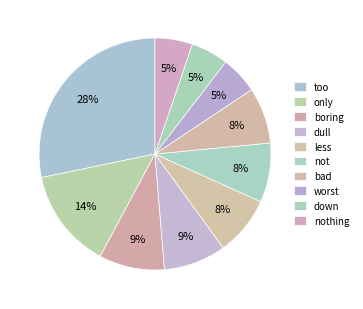

Does any single category account for the majority?

No